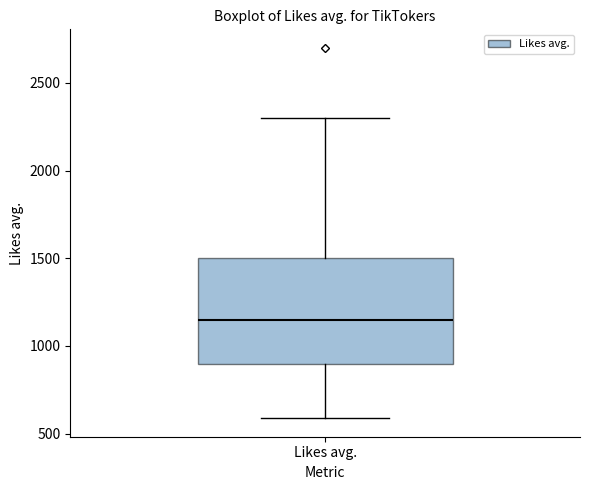

Transcribe this box plot: give where the median line is, the range the box spans, and where the two whiskers end, as read against the y-axis. The values are not printed on the chart, so give them approximately, as read against the axis.

median 1150, box 900 to 1500, whiskers 600 to 2300